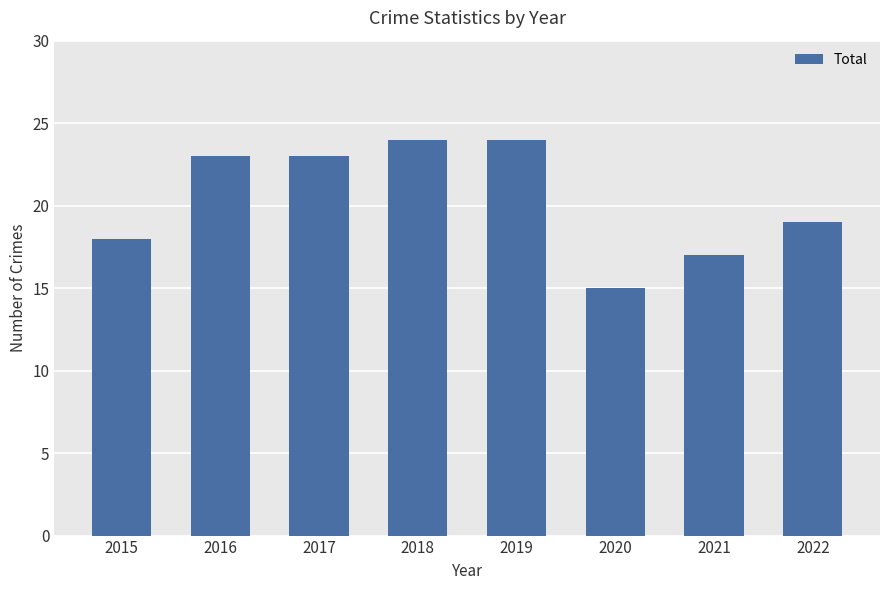

What is the difference between the maximum and minimum values?

9